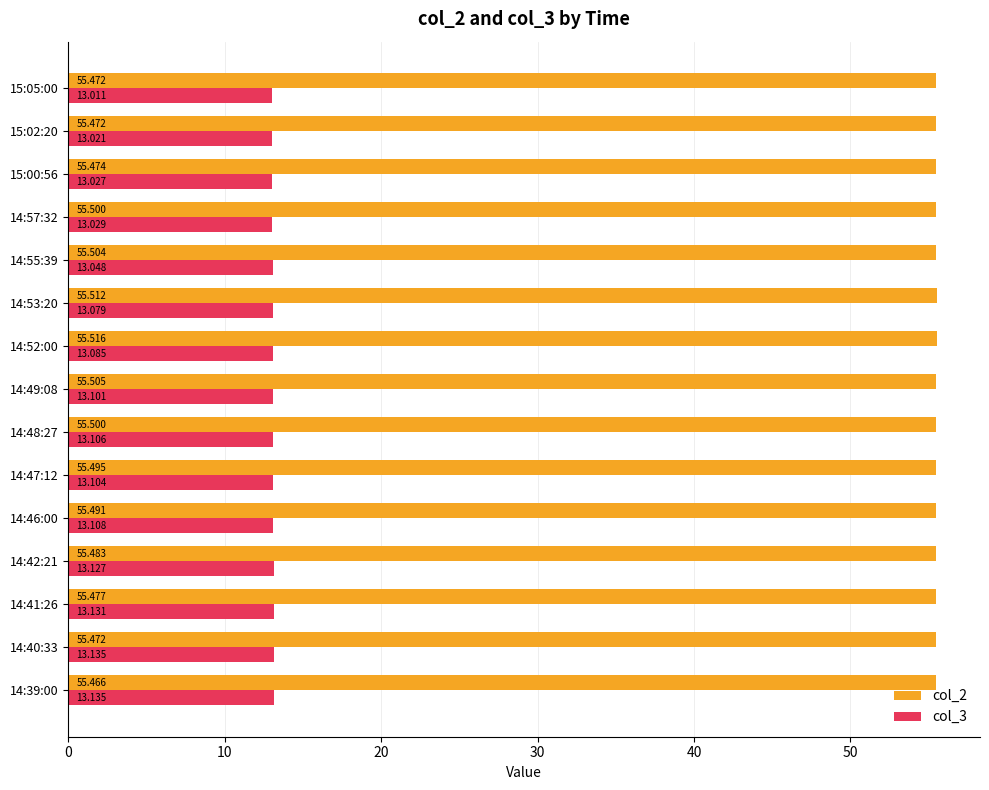

What is the difference between the second highest and second lowest values in the col_3 series?

0.1